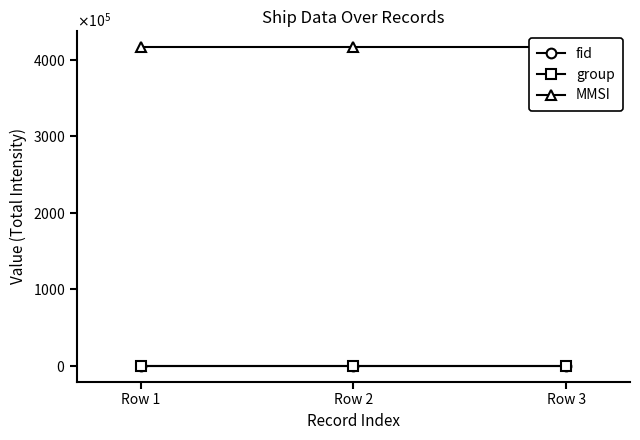

Does the chart have visible grid lines?

No